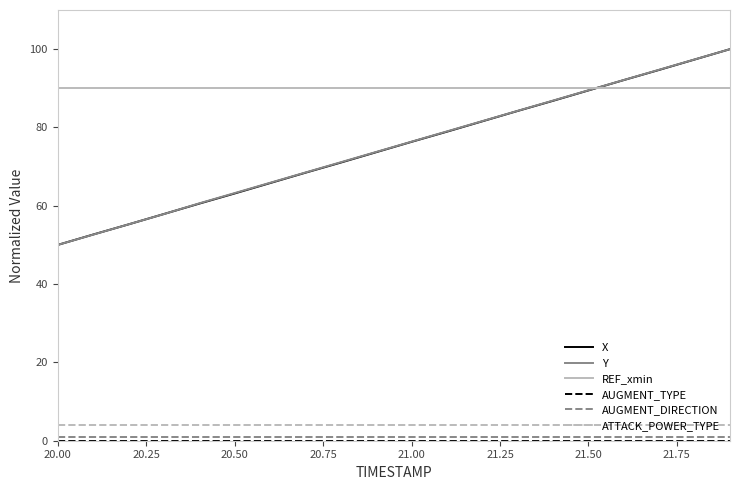

How many lines are shown in the chart?

6